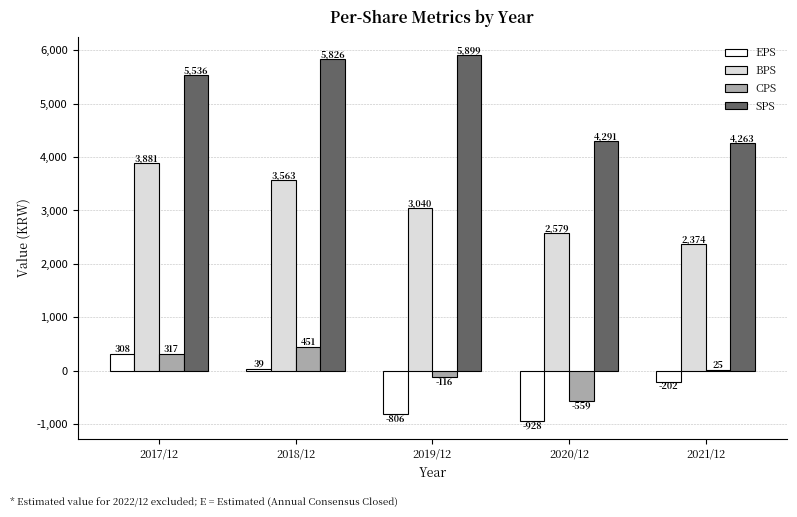

Reading left to right, transcribe all the data shown in this chart.

EPS: 308	39	-806	-928	-202
BPS: 3881	3563	3040	2579	2374
CPS: 317	451	-116	-559	25
SPS: 5536	5826	5899	4291	4263